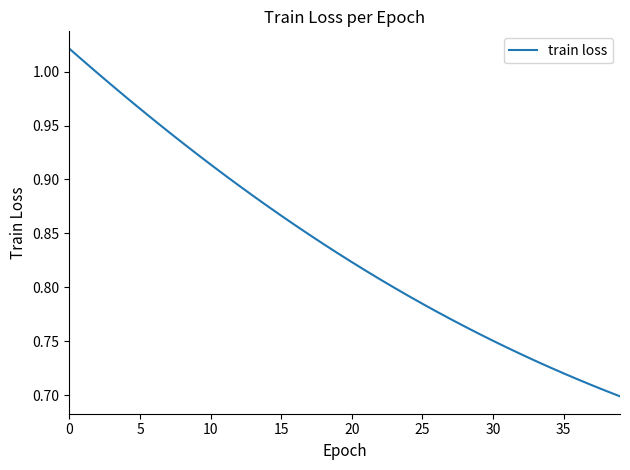

What is the difference between the second highest and minimum values?

0.3